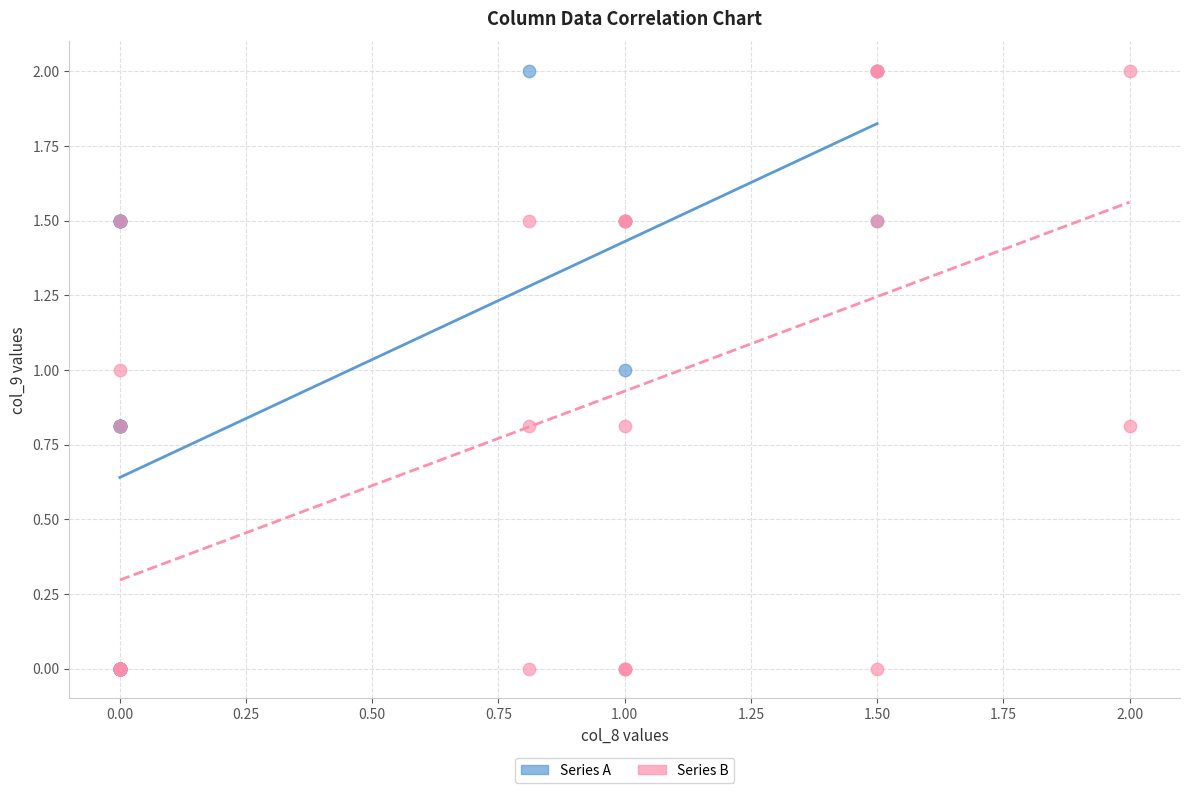

What are all the series names shown in the legend?

Series A, Series B